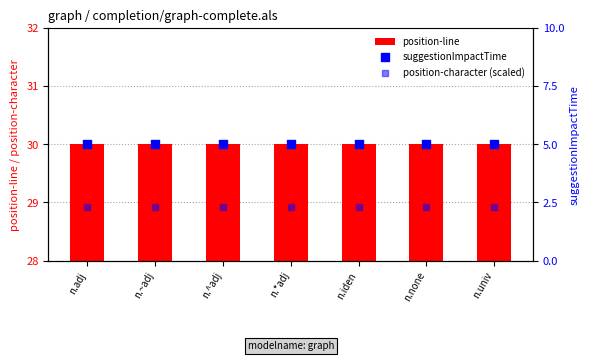

What are all the series names shown in the legend?

position-line, suggestionImpactTime, position-character (scaled)